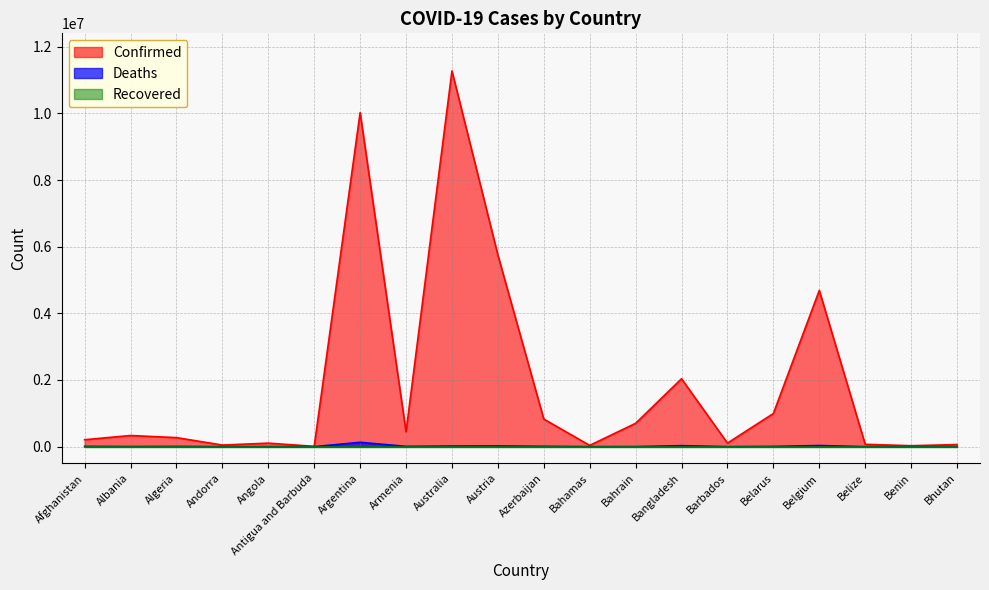

Does the chart display data point markers on the line(s)?

No